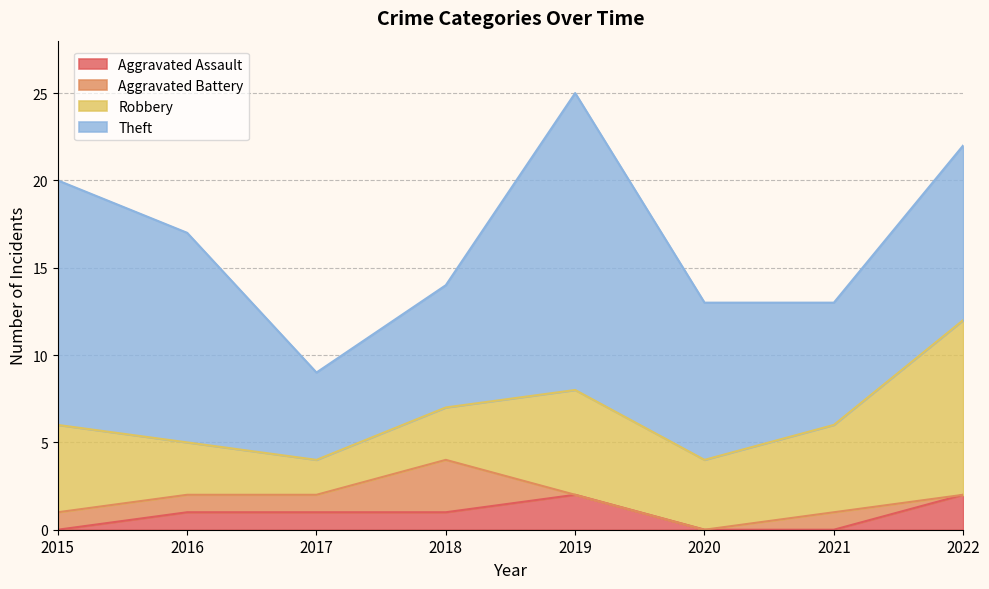

How many Theft values are between 7 and 14?

6